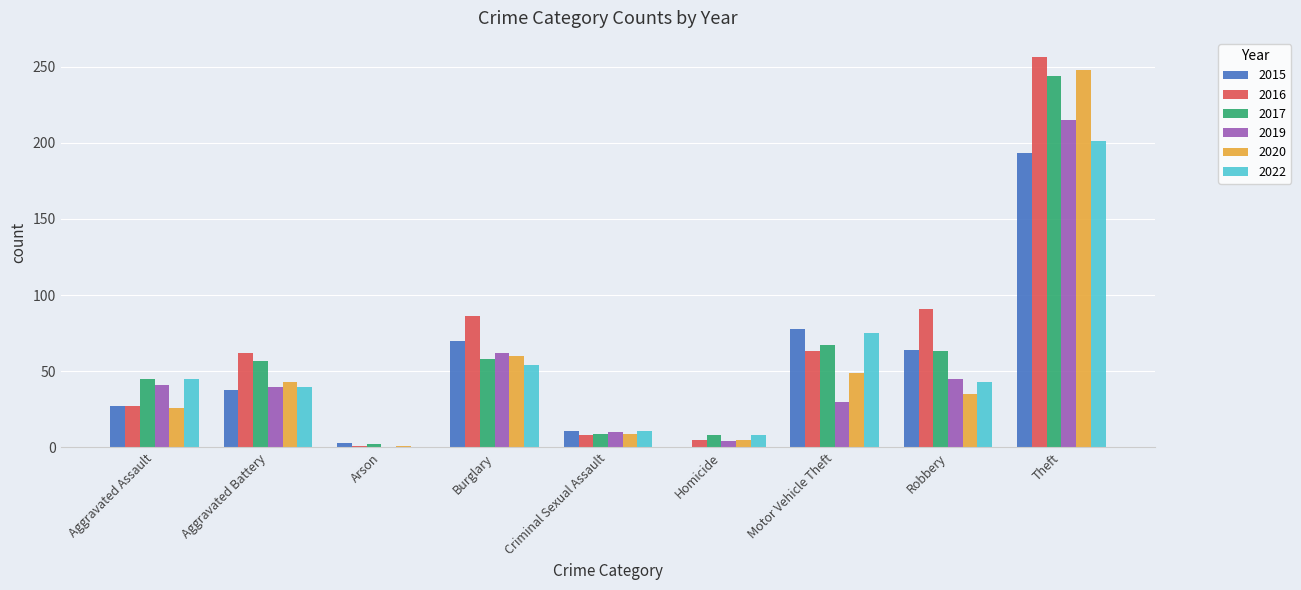

What is the average value of the 2015 series?

54